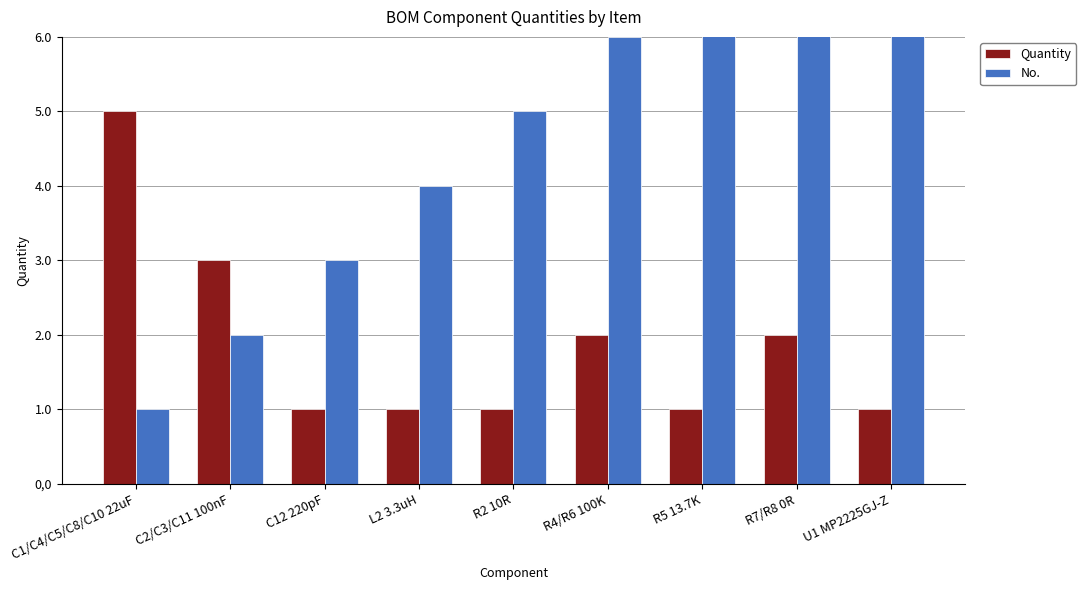

At which category is the sum across all series the highest?

R7/R8 0R